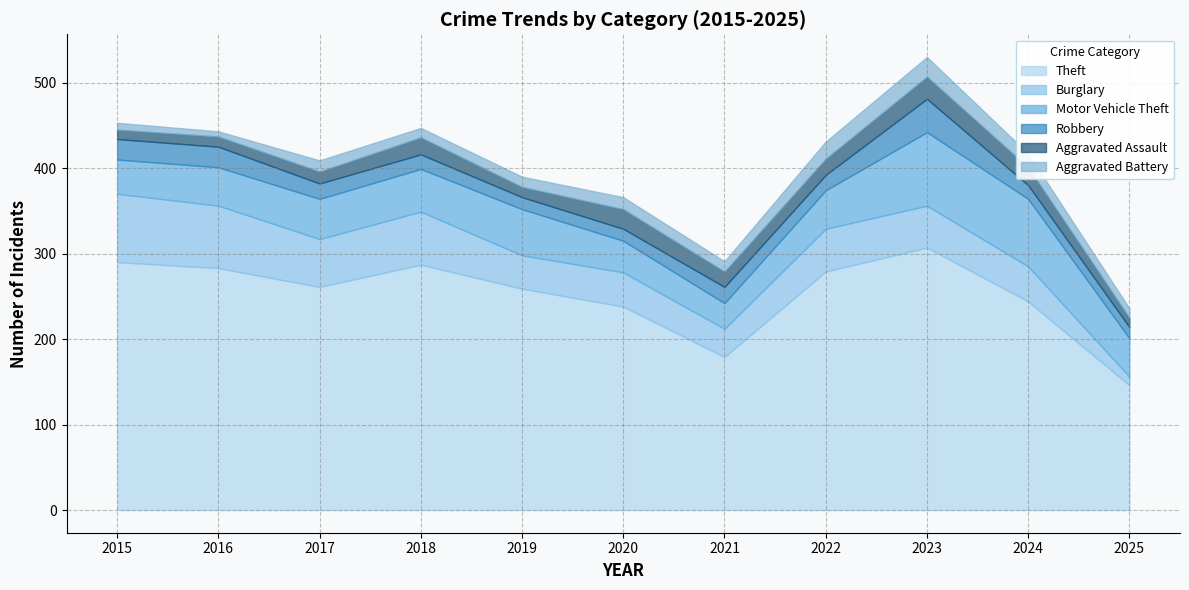

Count the number of categories in the chart.

11